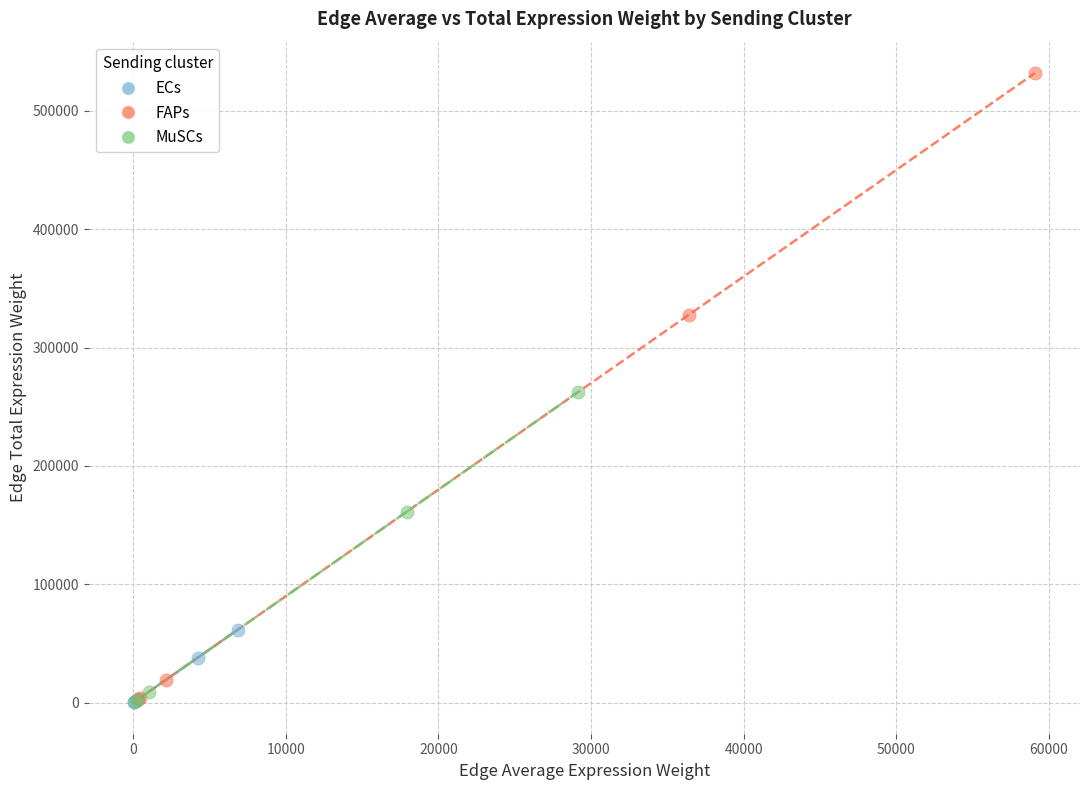

Which series contains the highest Y value?

FAPs